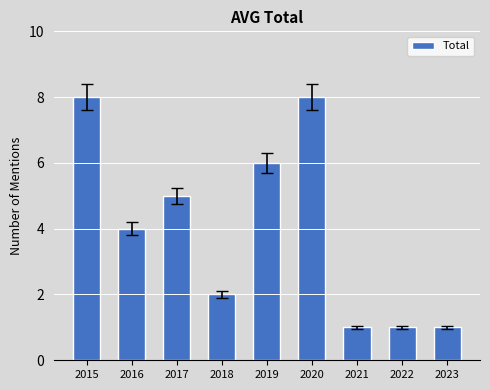

The chart shows a value of 1 at 2022. True or false?

True